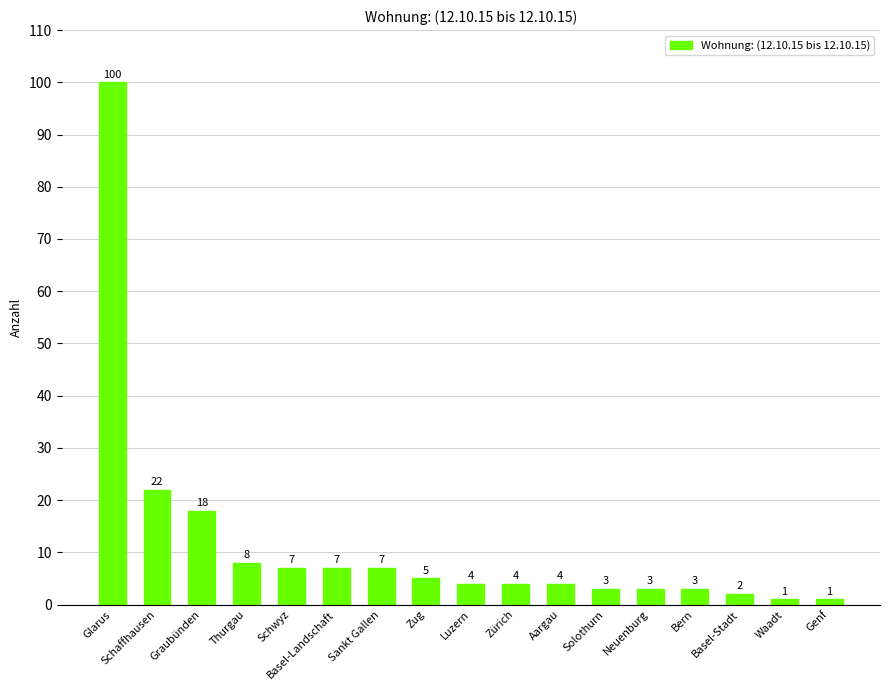

At which category does the chart reach its peak across all series?

Glarus